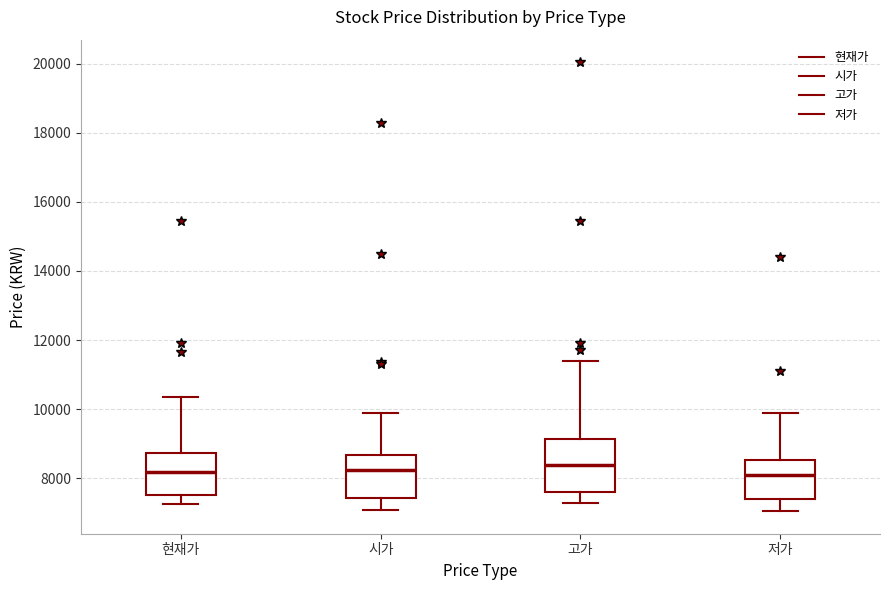

Reading left to right, read every box against the y-axis: the position of its median line, the range the box covers, and the ends of its whiskers. The values are not printed on the chart, so give them approximately, as read against the axis.

현재가: median 8200, box 7600 to 8800, whiskers 7200 to 10400
시가: median 8200, box 7400 to 8600, whiskers 7000 to 9800
고가: median 8400, box 7600 to 9200, whiskers 7200 to 11400
저가: median 8000, box 7400 to 8600, whiskers 7000 to 9800